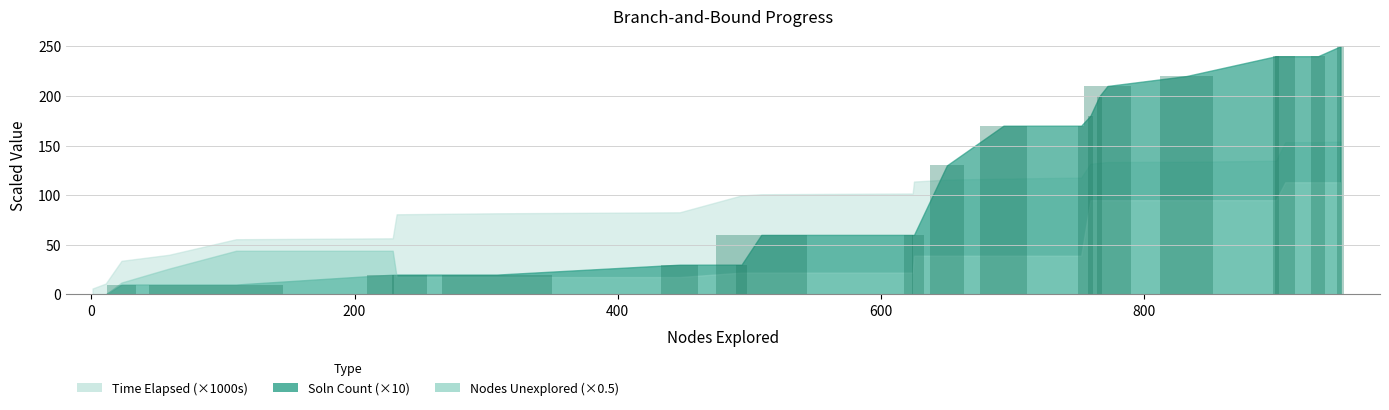

What is the sum of all values?

2580